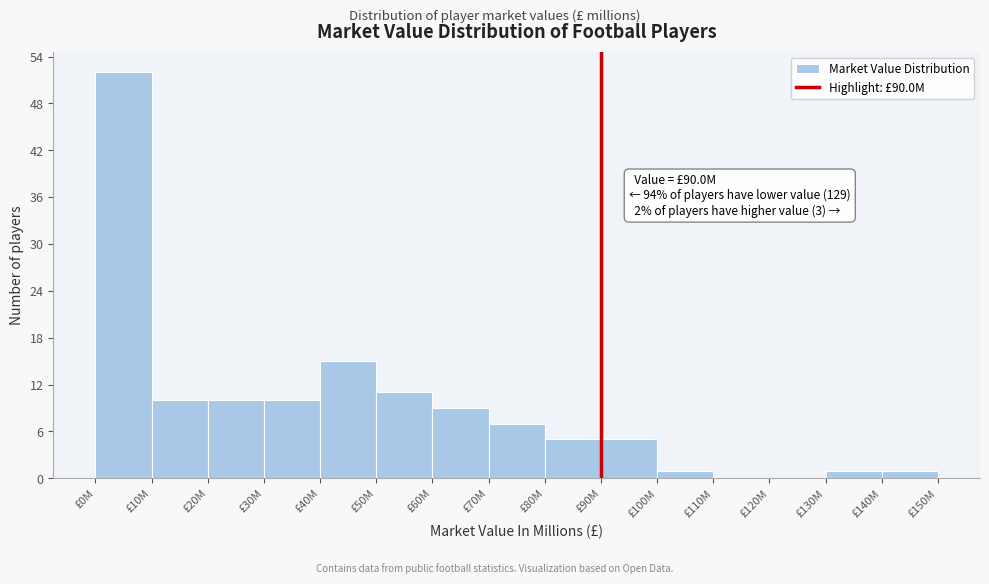

Reading left to right, what are all the values shown in this chart?

£0M=52	£10M=10	£20M=10	£30M=10	£40M=15	£50M=11	£60M=9	£70M=7	£80M=5	£90M=5	£100M=1	£110M=0	£120M=0	£130M=1	£140M=1